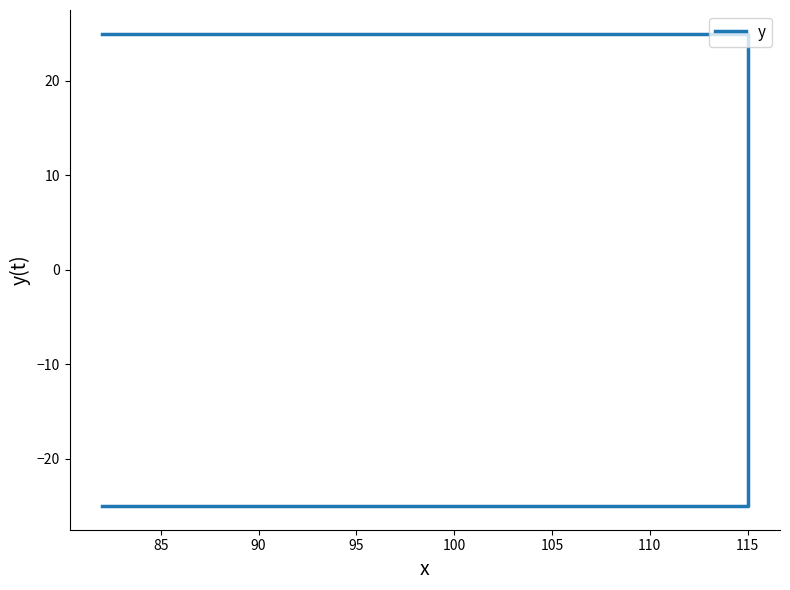

How many series are shown in this chart?

1